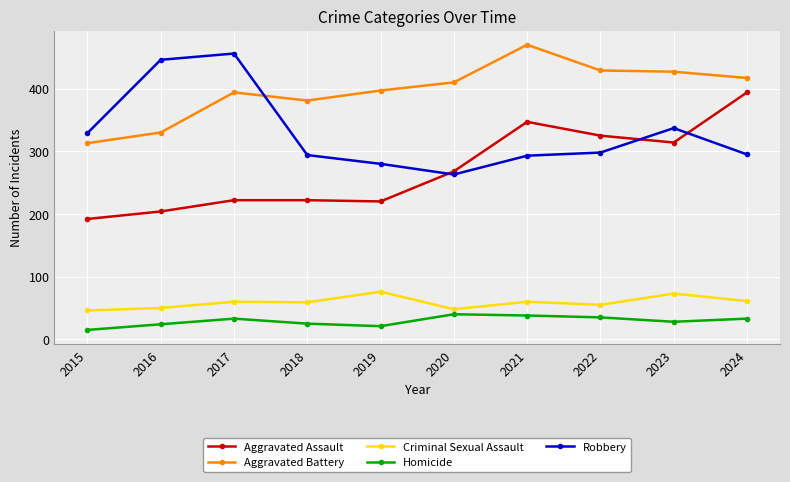

What is the spread (max minus min) of values at 2021?

432